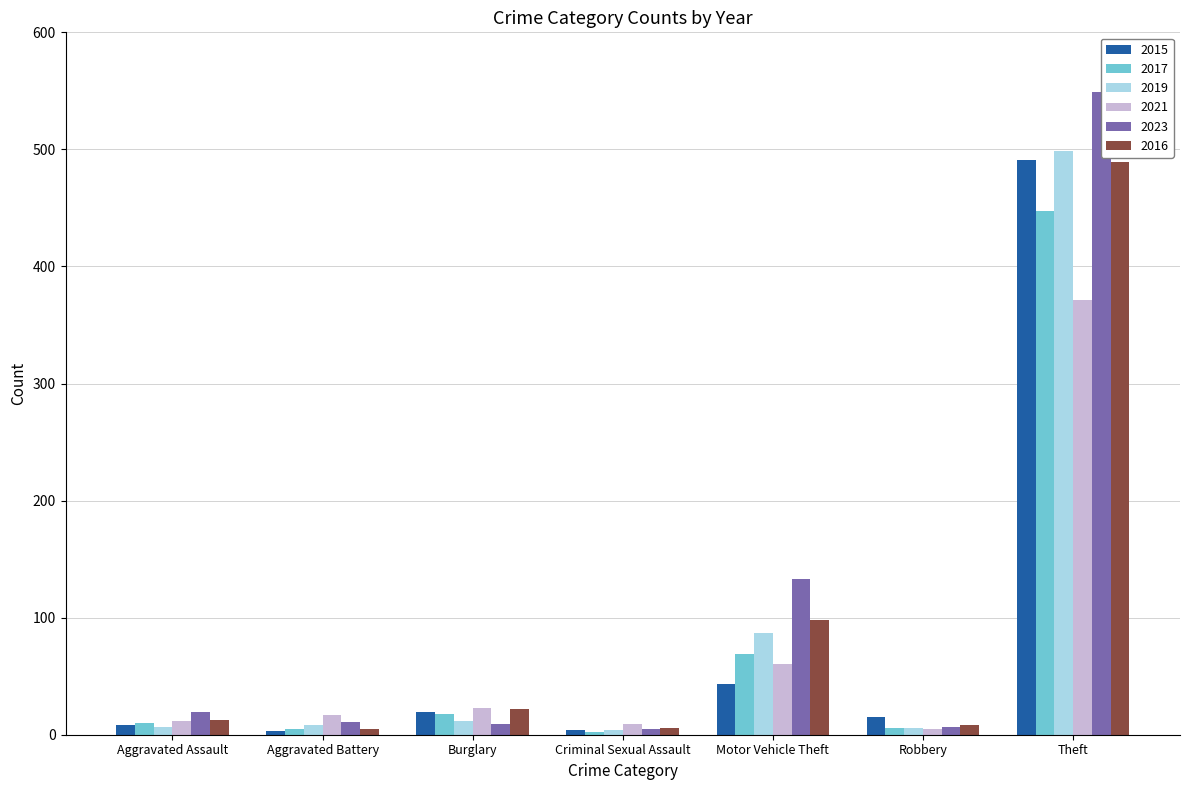

What is the value of the 2023 bar at the 2nd from the left?

11